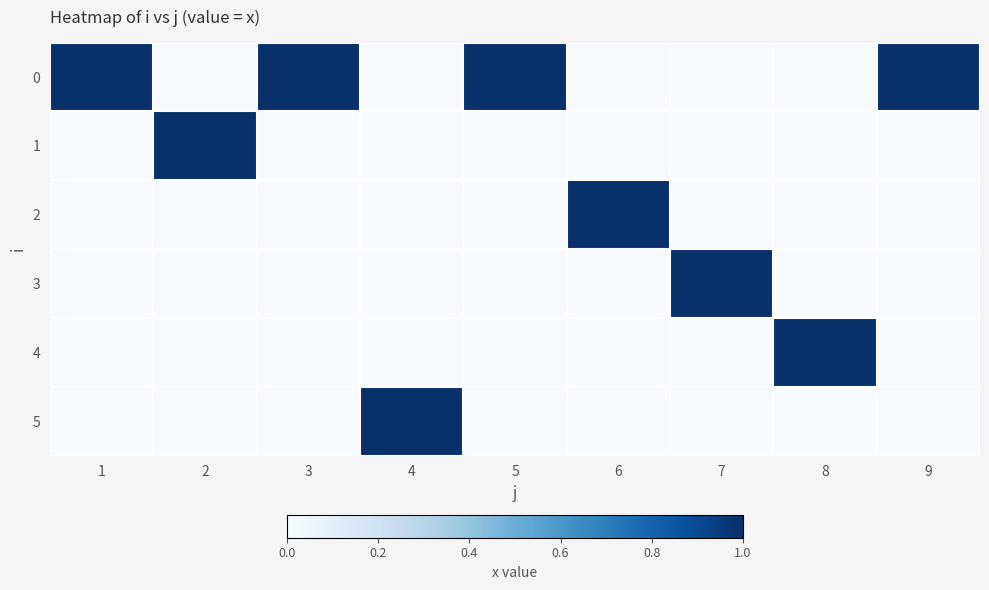

Which category has the lowest value across all series?

2